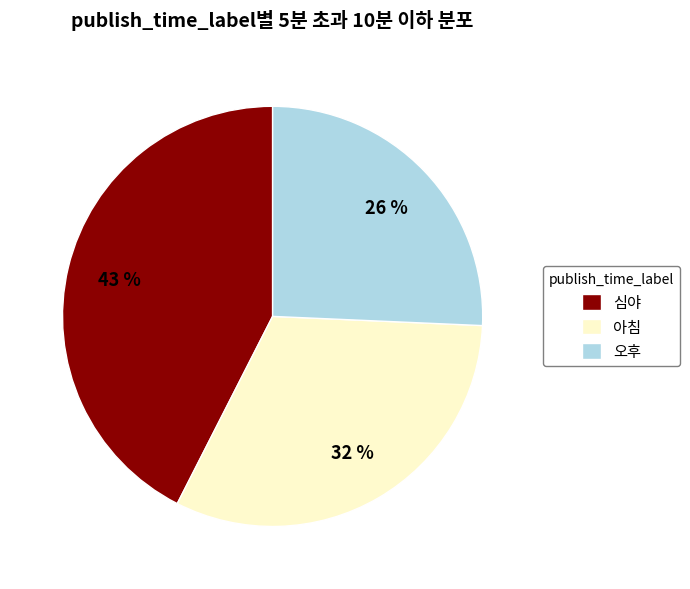

What is the largest slice in the pie chart?

심야